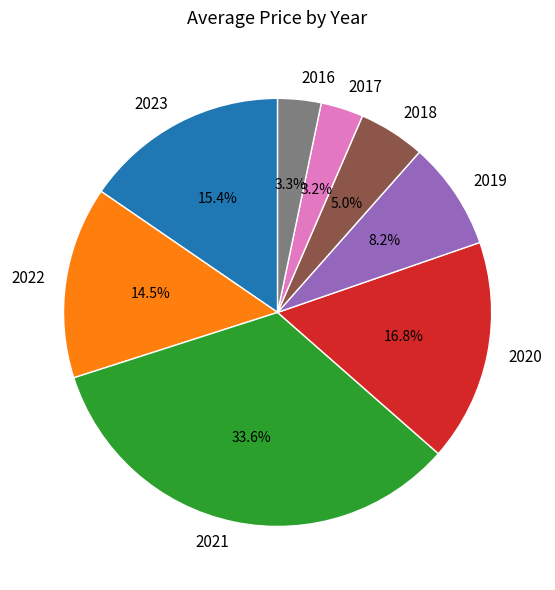

What percentage is NOT represented by 2023?

84.6%